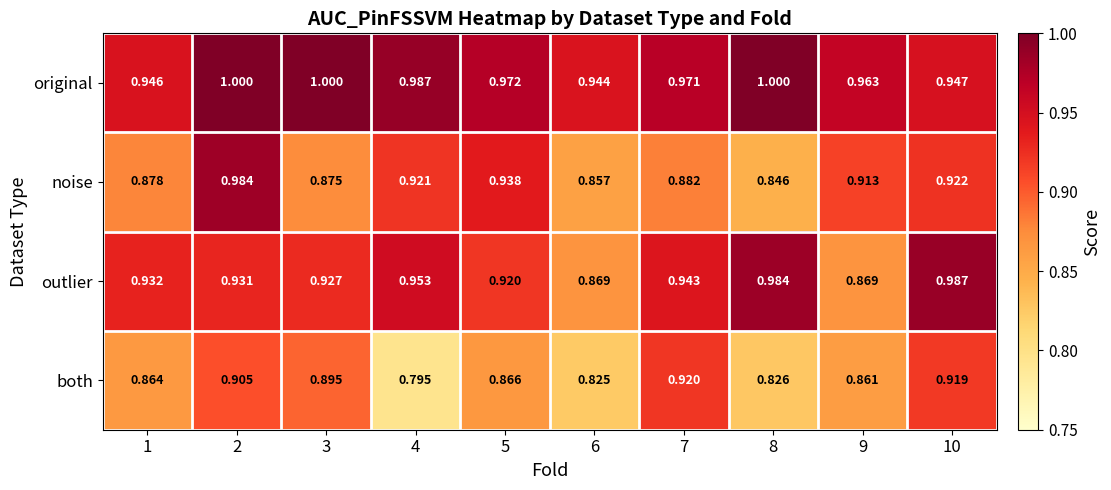

List the series in order of their peak value, lowest first.

both, noise, outlier, original